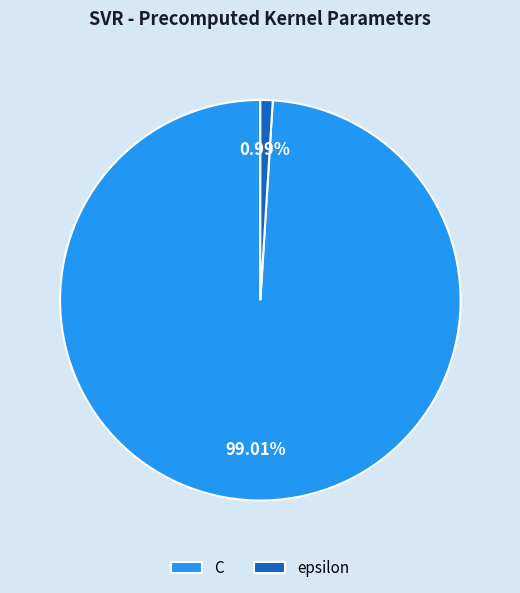

How many slices are in this pie chart?

2